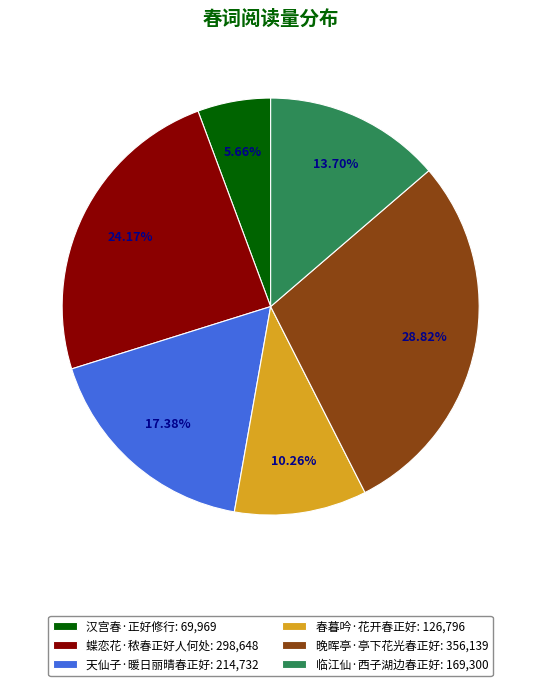

What is the smallest slice in the pie chart?

汉宫春·正好修行